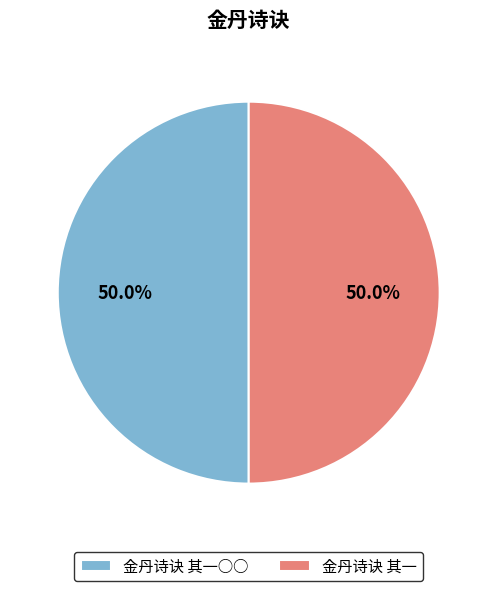

True or false: 金丹诗诀 其一○○ accounts for 64% of the total.

False